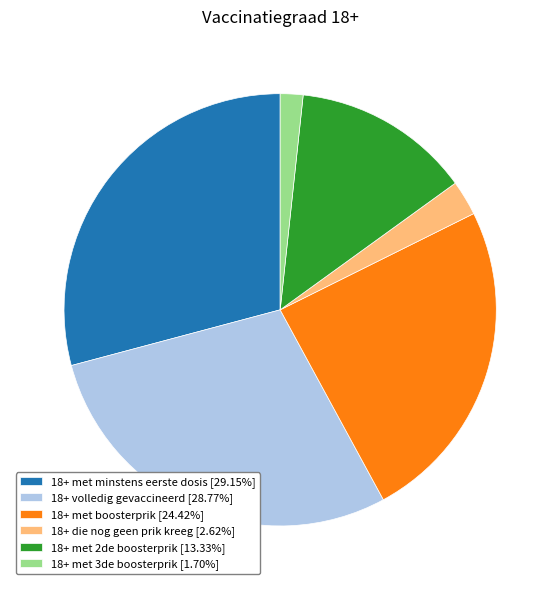

Does 18+ met 2de boosterprik account for over 50% of the chart?

No